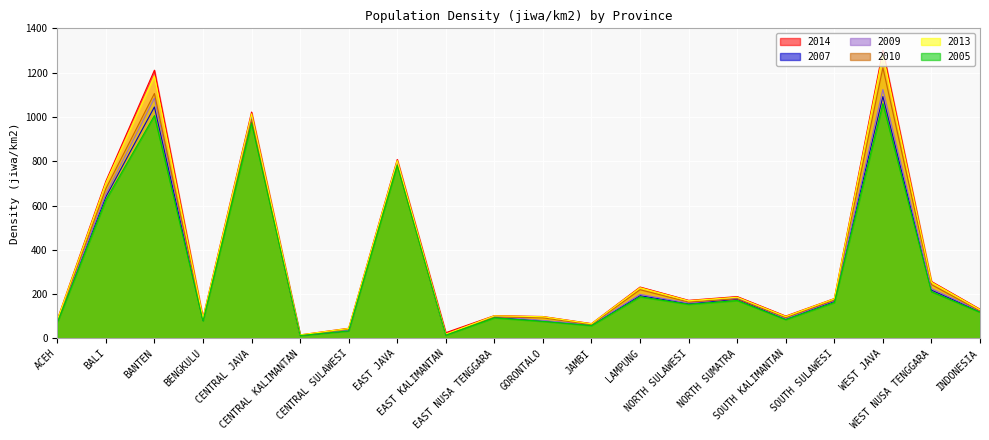

What are all the series names shown in the legend?

2014, 2007, 2009, 2010, 2013, 2005